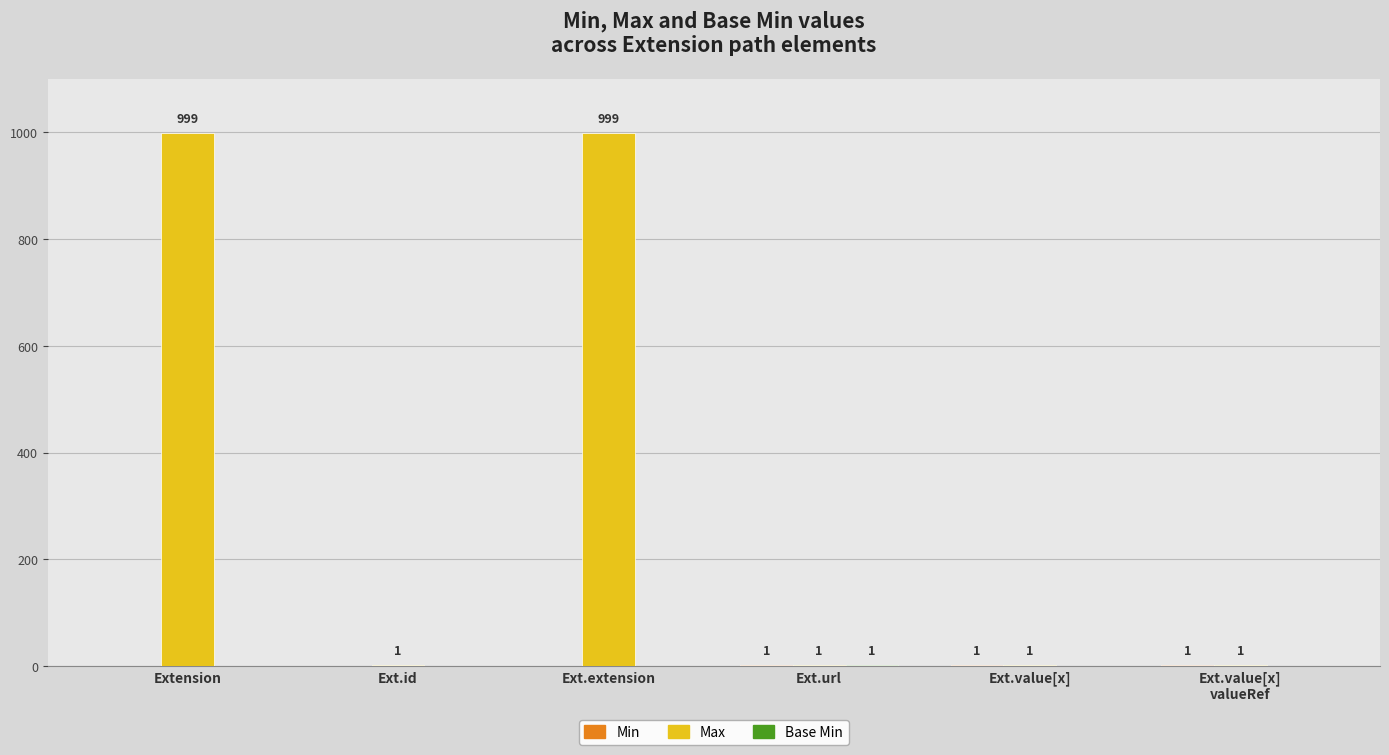

True or false: Max has a value of 1 at Ext.id.

True